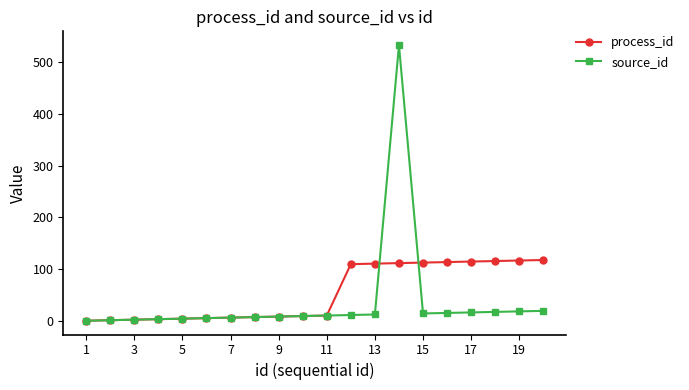

True or false: source_id has more than 0 points higher than both neighbors.

True